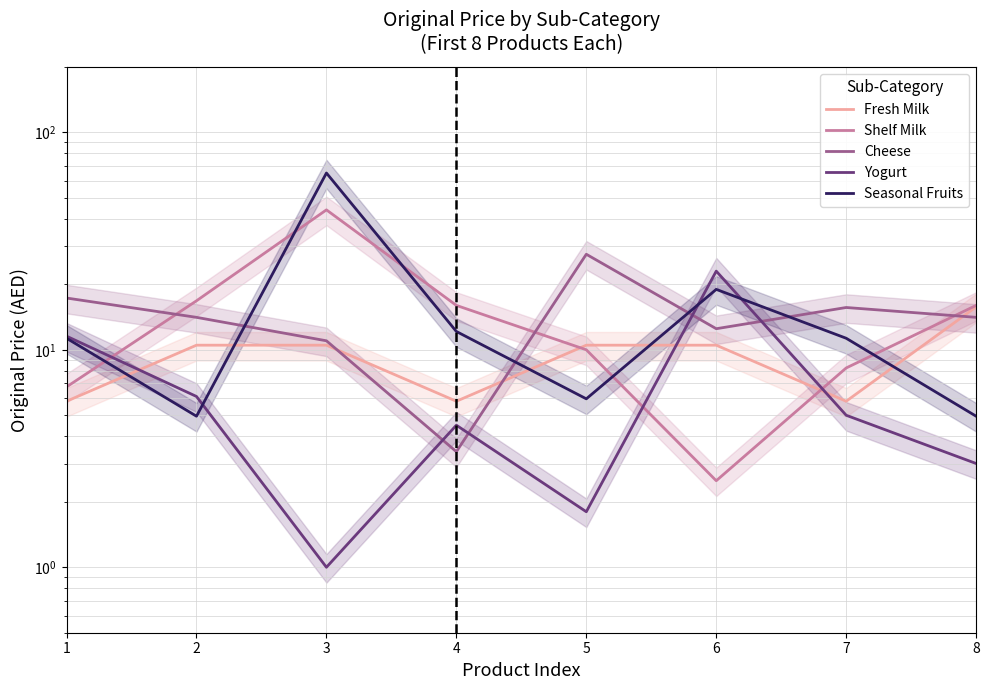

How many lines are shown in the chart?

5